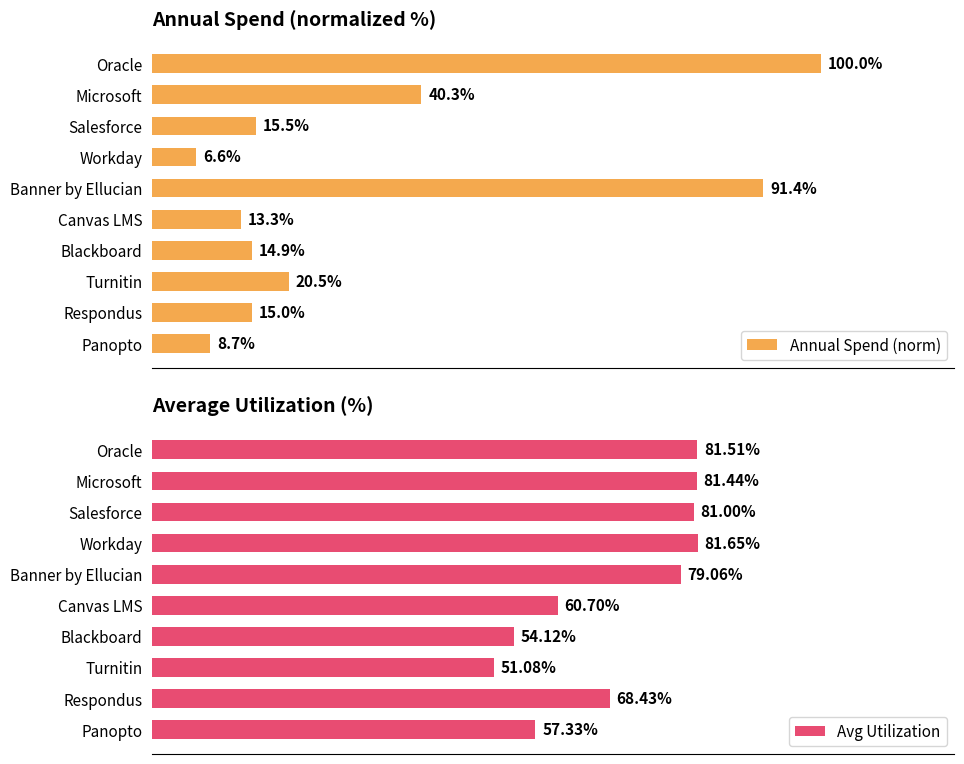

Rank the categories by Avg Utilization value from lowest to highest.

Turnitin, Blackboard, Panopto, Canvas LMS, Respondus, Banner by Ellucian, Salesforce, Microsoft, Oracle, Workday